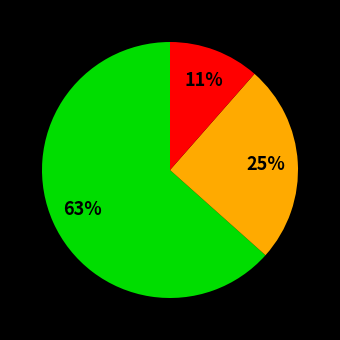

To the nearest percent, what is the average slice percentage?

33%